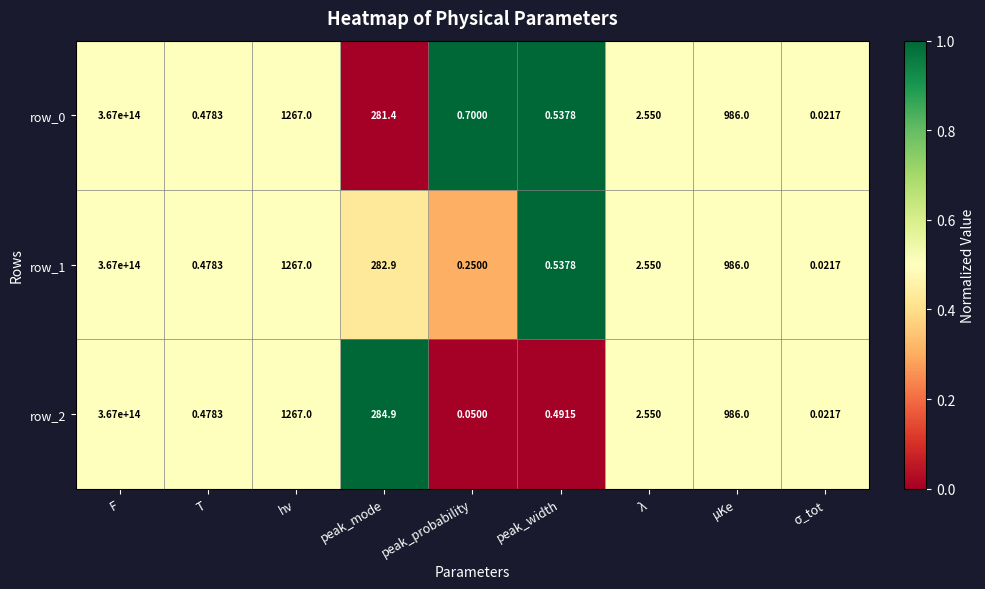

Is it true that row_0 equals 0.2 at peak_width?

False